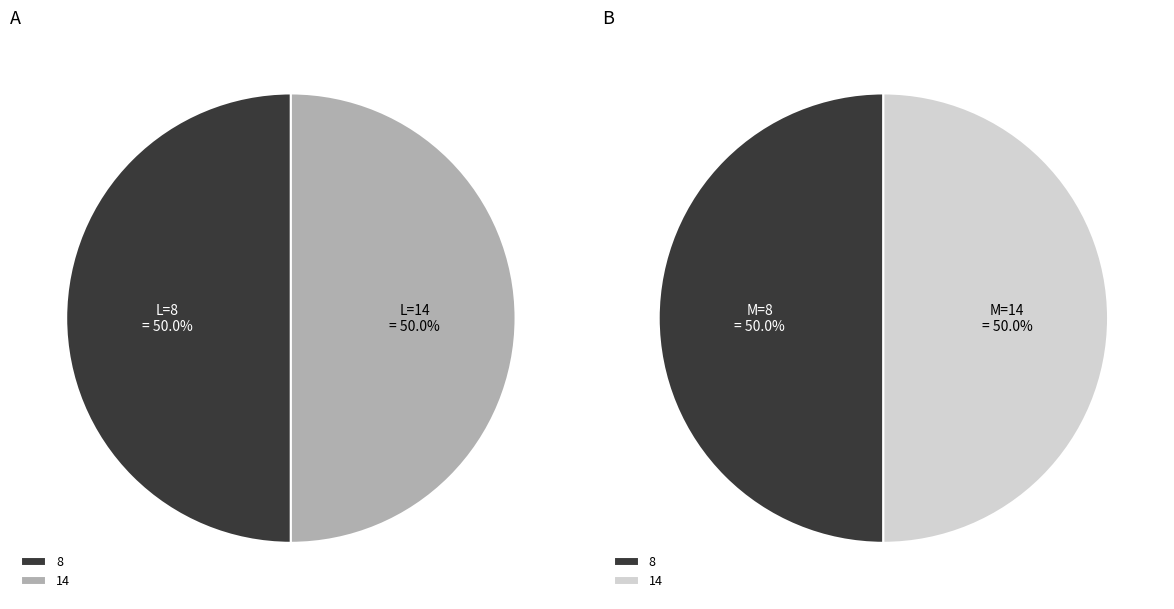

Does 8 represent more than half of the total?

No